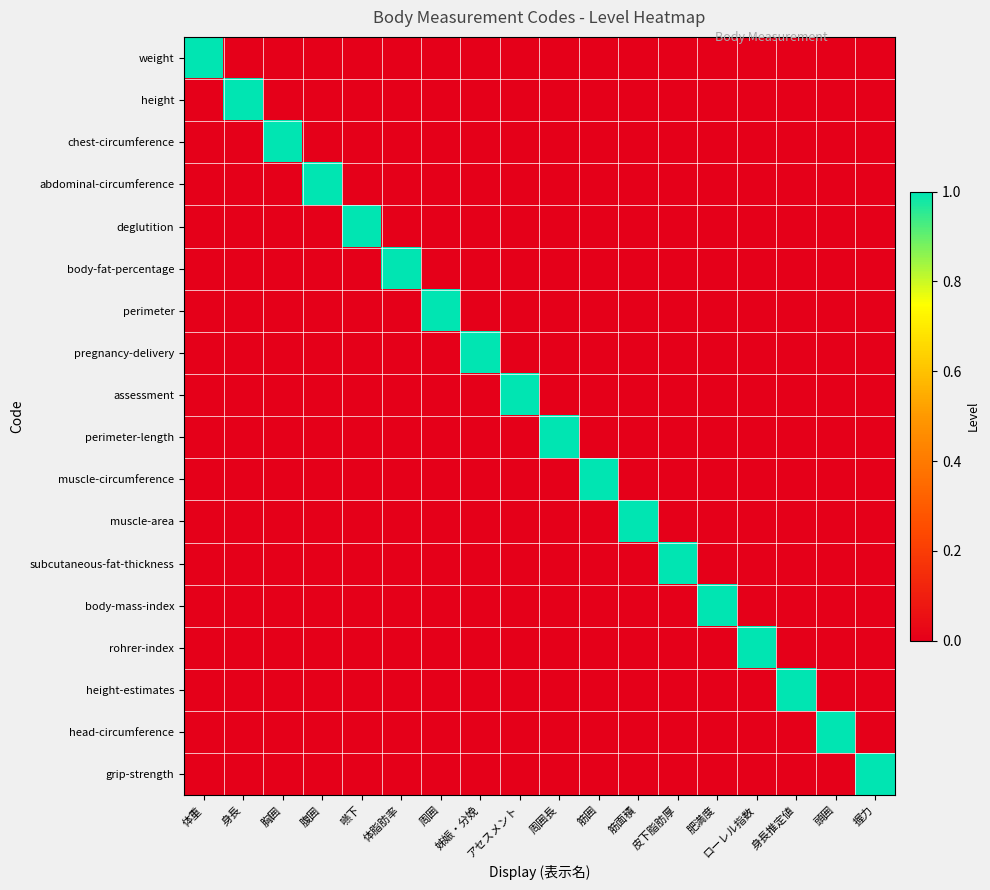

List the series in order of their peak value, lowest first.

weight, height, chest-circumference, abdominal-circumference, deglutition, body-fat-percentage, perimeter, pregnancy-delivery, assessment, perimeter-length, muscle-circumference, muscle-area, subcutaneous-fat-thickness, body-mass-index, rohrer-index, height-estimates, head-circumference, grip-strength